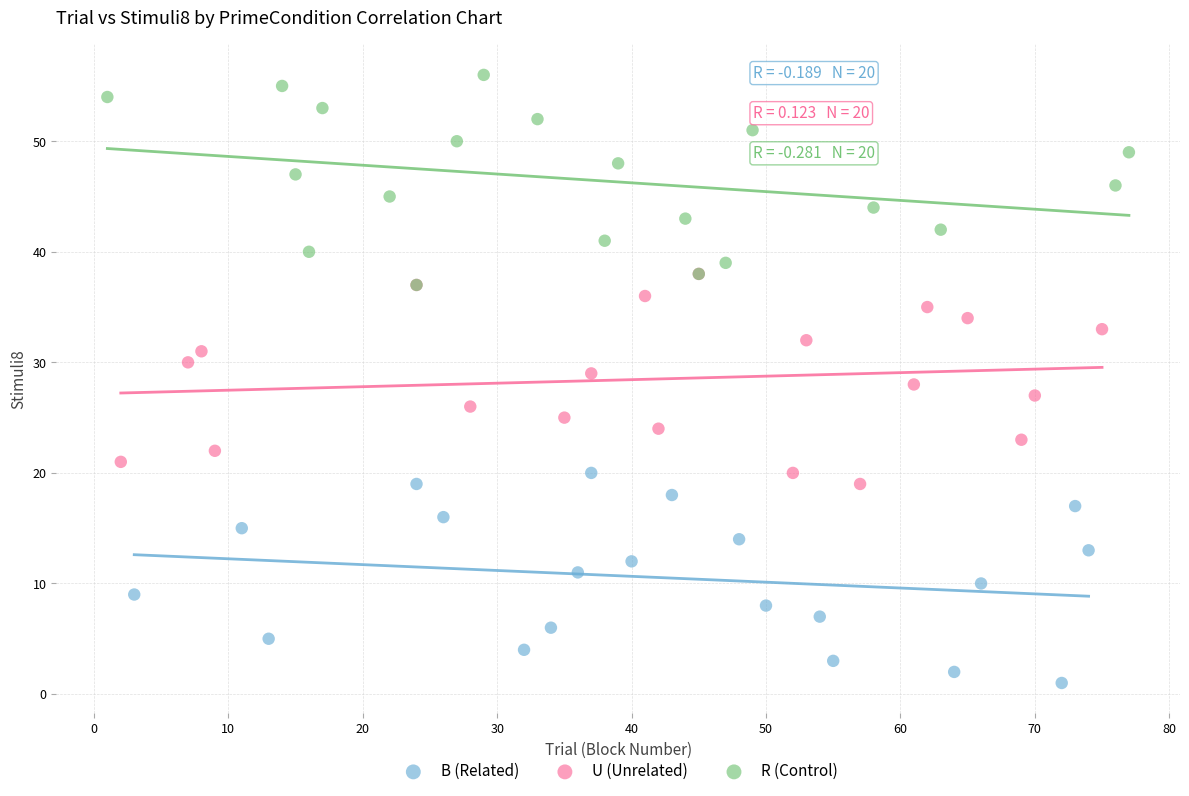

Which series reaches the minimum Y coordinate?

B (Related)